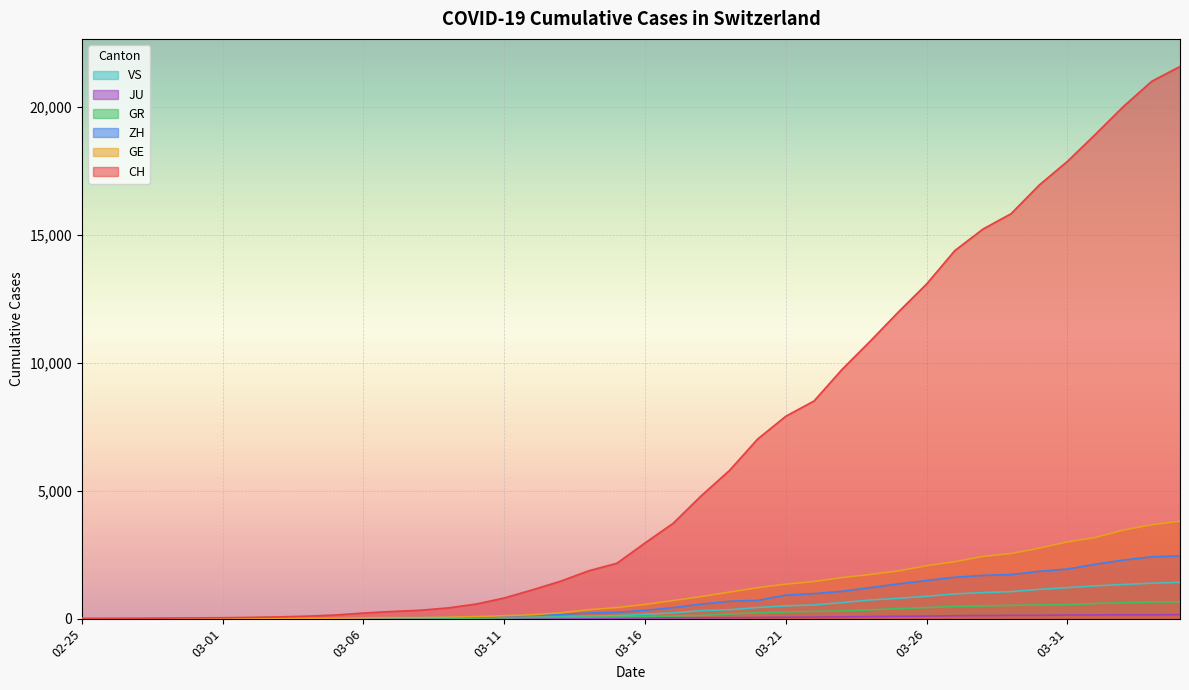

Which series ends up on top after the final intersection of GR and VS?

VS